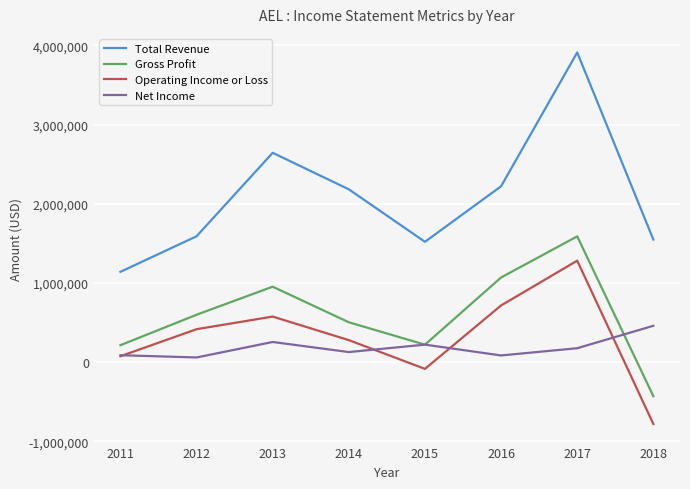

The value of Operating Income or Loss at 2016 is 714900. True or false?

True